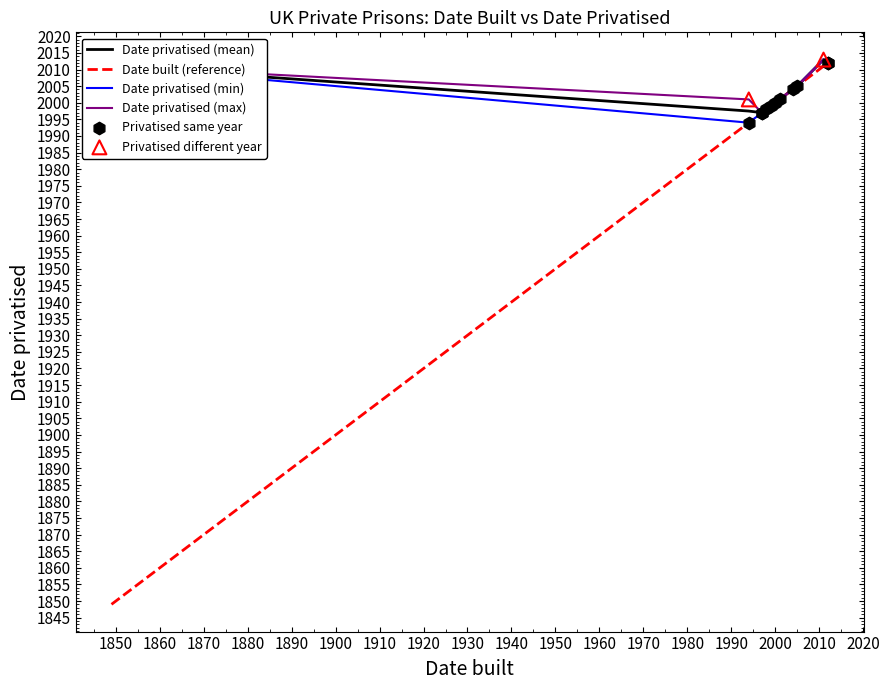

At how many categories does at least one series exceed 1878?

11